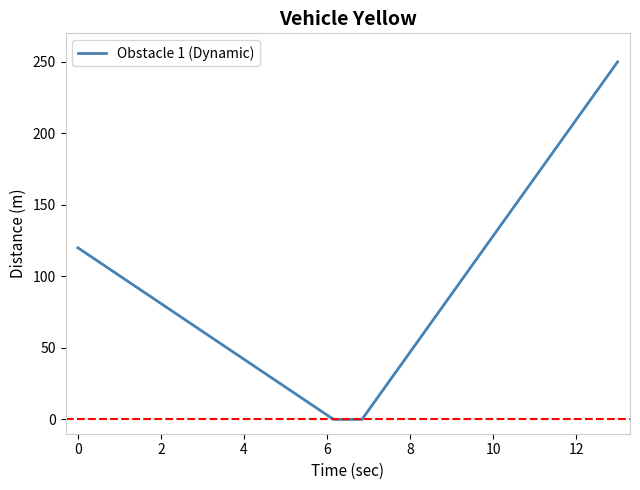

What is the maximum value shown in the chart?

250.0